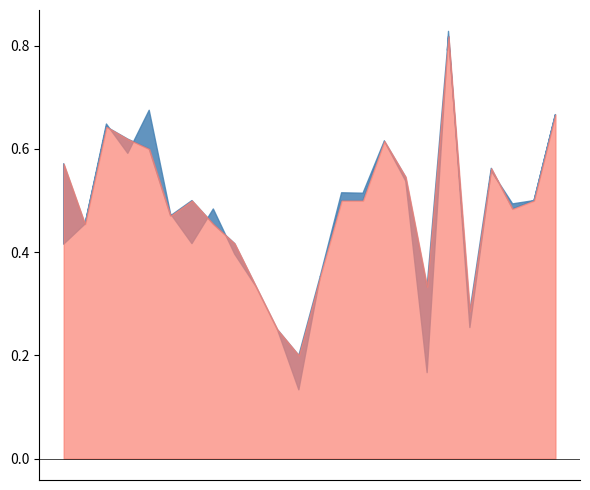

The value of accuracy at 25 is 0.5. True or false?

True